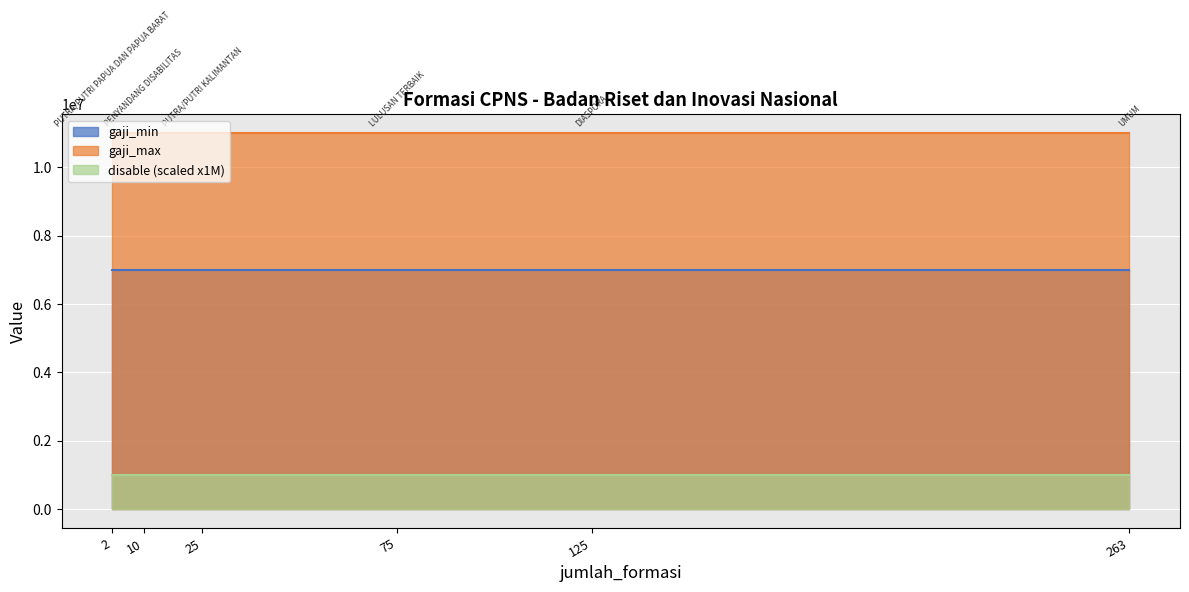

Reading left to right, extract all data points from this chart.

gaji_min: LULUSAN TERBAIK=7000000	DIASPORA=7000000	PENYANDANG DISABILITAS=7000000	PUTRA/PUTRI PAPUA DAN PAPUA BARAT=7000000	PUTRA/PUTRI KALIMANTAN=7000000	UMUM=7000000
gaji_max: LULUSAN TERBAIK=11000000	DIASPORA=11000000	PENYANDANG DISABILITAS=11000000	PUTRA/PUTRI PAPUA DAN PAPUA BARAT=11000000	PUTRA/PUTRI KALIMANTAN=11000000	UMUM=11000000
disable: LULUSAN TERBAIK=1	DIASPORA=1	PENYANDANG DISABILITAS=1	PUTRA/PUTRI PAPUA DAN PAPUA BARAT=1	PUTRA/PUTRI KALIMANTAN=1	UMUM=1